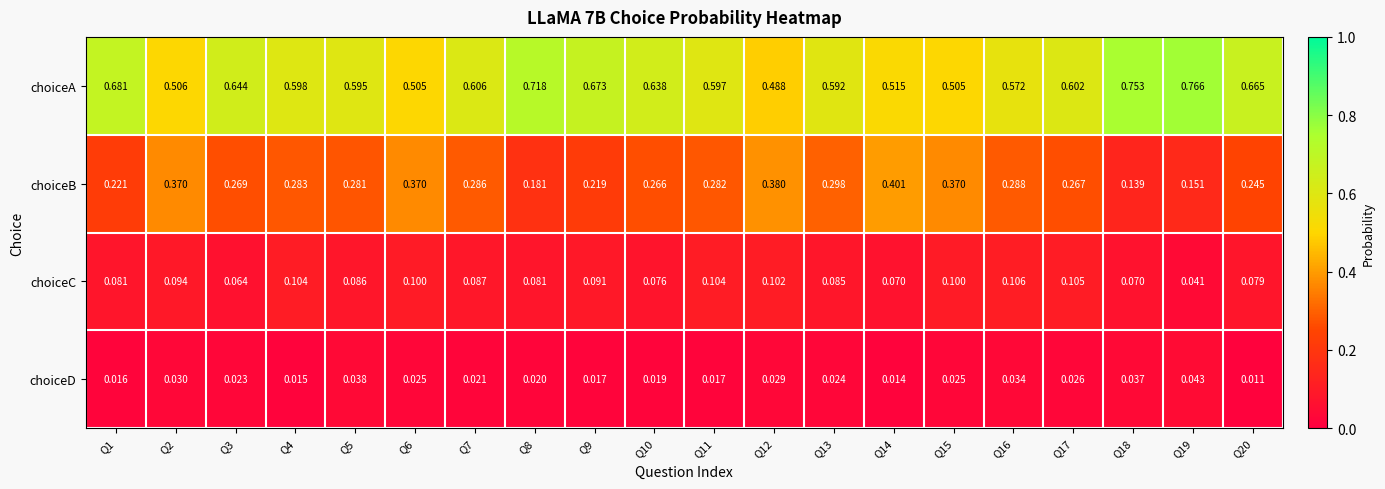

At Q1, list the series in order from smallest to largest.

choiceD, choiceC, choiceB, choiceA